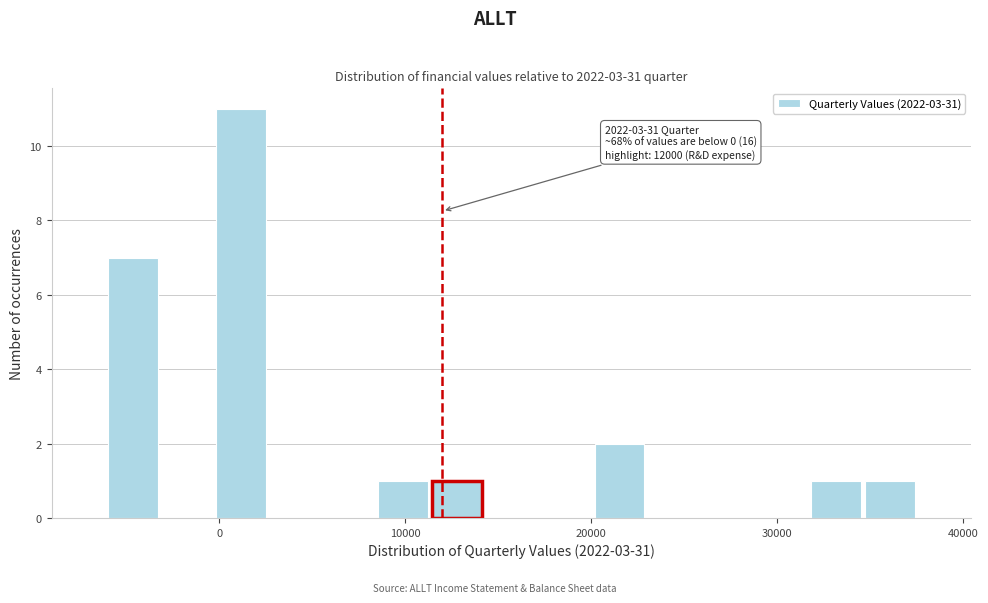

Around what value on the x-axis is the tallest bar? Give the approximate position of its centre, as read against the axis.

1000